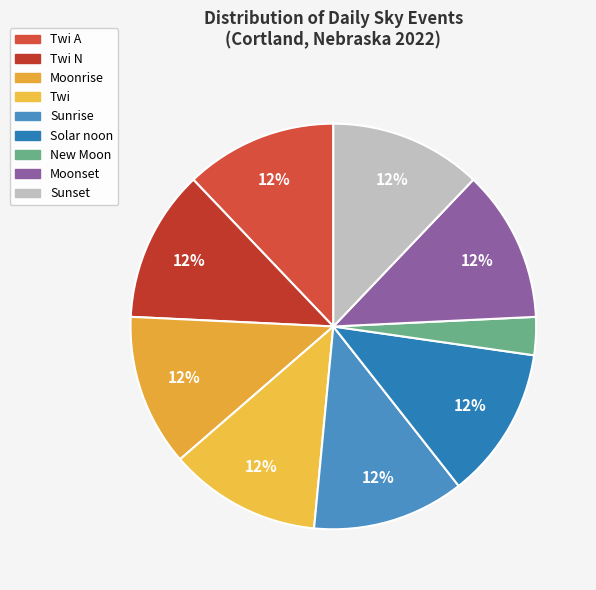

Which category has the smallest portion of the pie?

New Moon